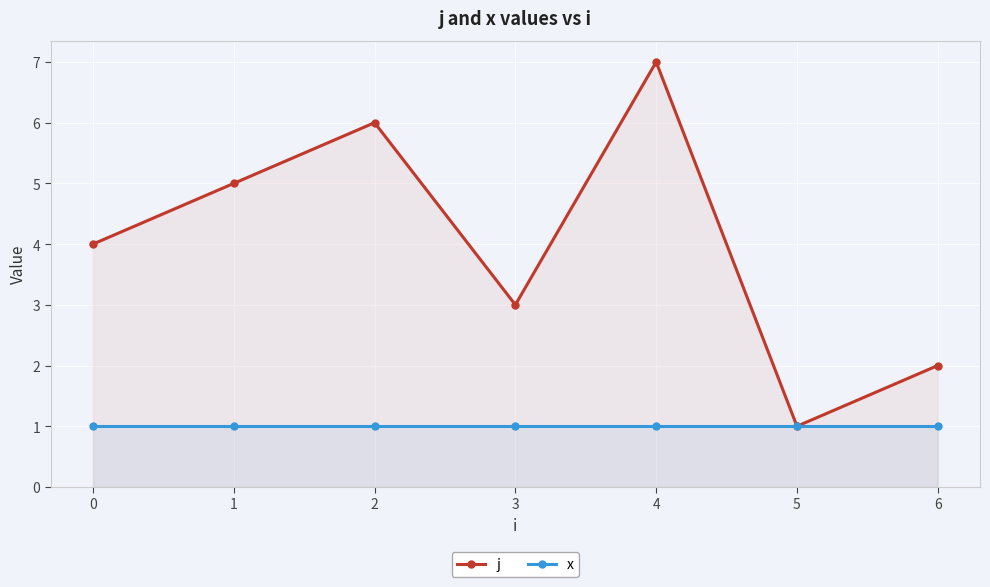

Count the number of data series in this chart.

2